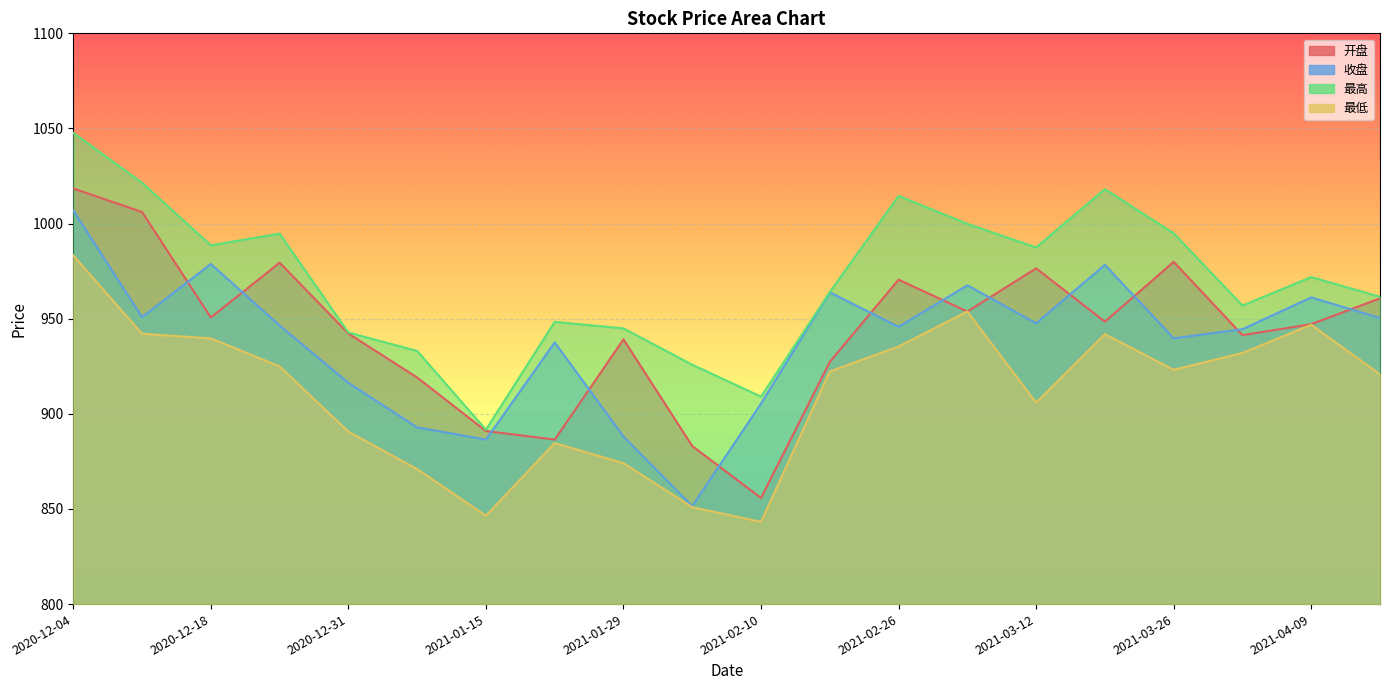

What is the difference between the maximum and second lowest values in the 最低 series?

136.8